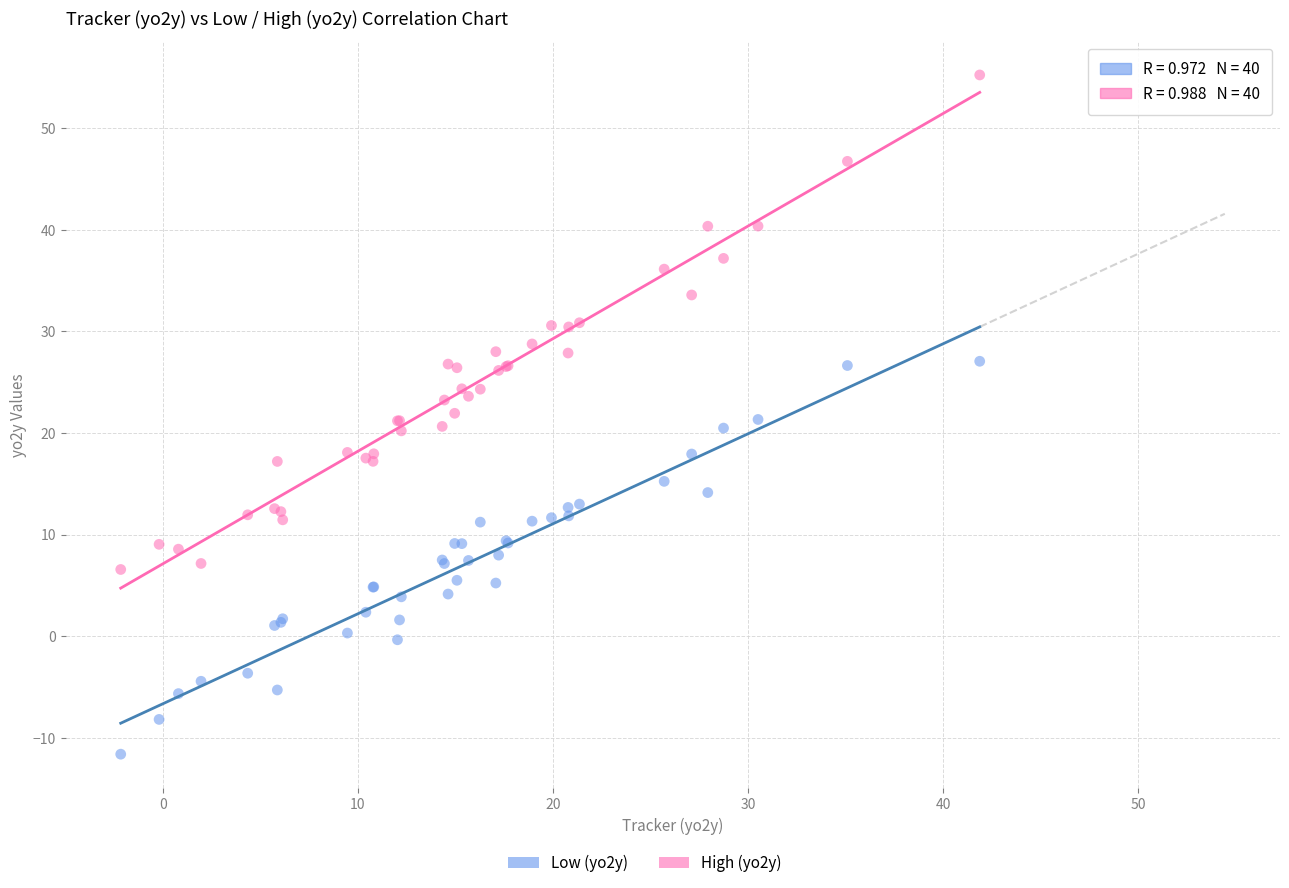

Which series contains the lowest Y value?

Low (yo2y)